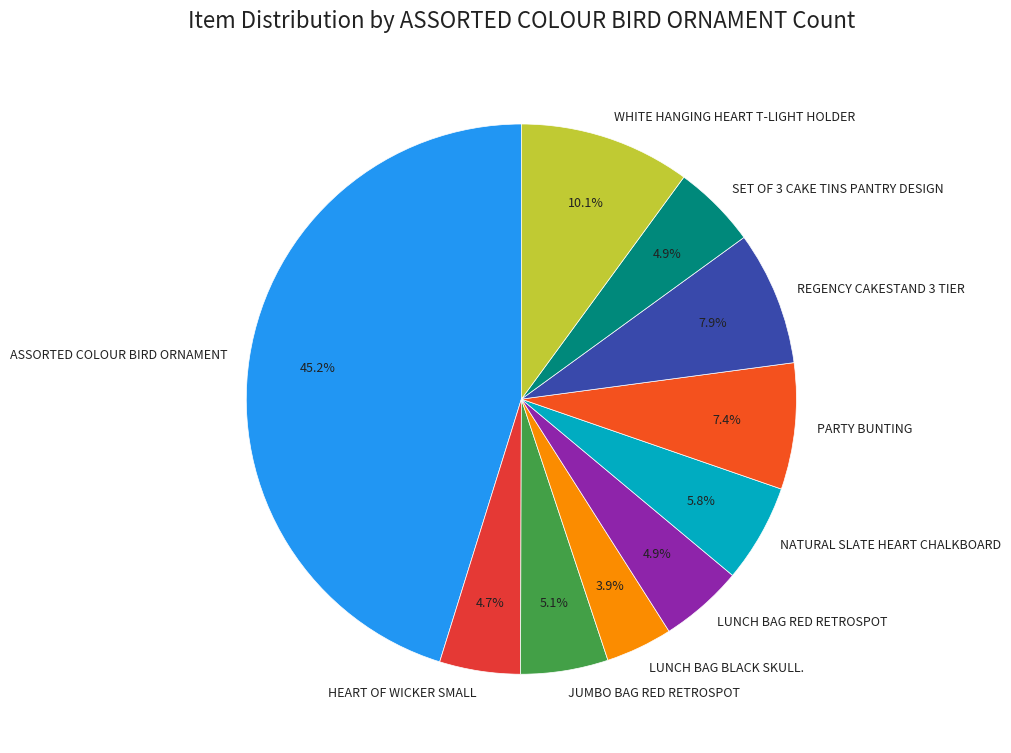

Is it true that NATURAL SLATE HEART CHALKBOARD is 1% of the pie?

False